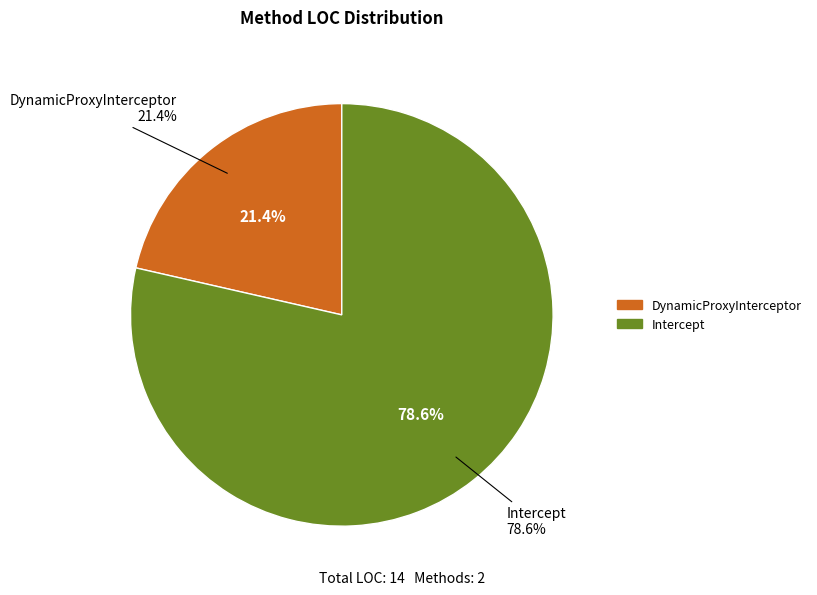

Is the sum of Intercept and DynamicProxyInterceptor greater than half?

Yes